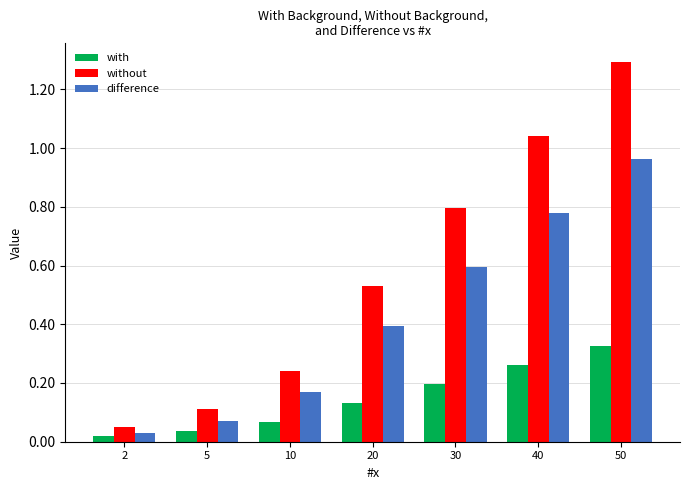

The value of without at 30 is 1.3. True or false?

False